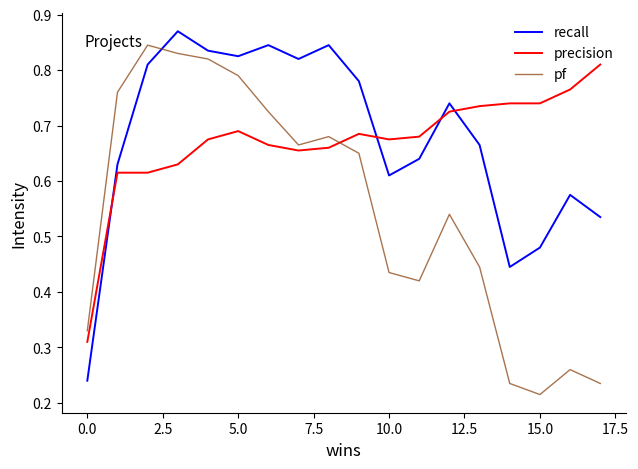

How many times do precision and recall cross each other?

4